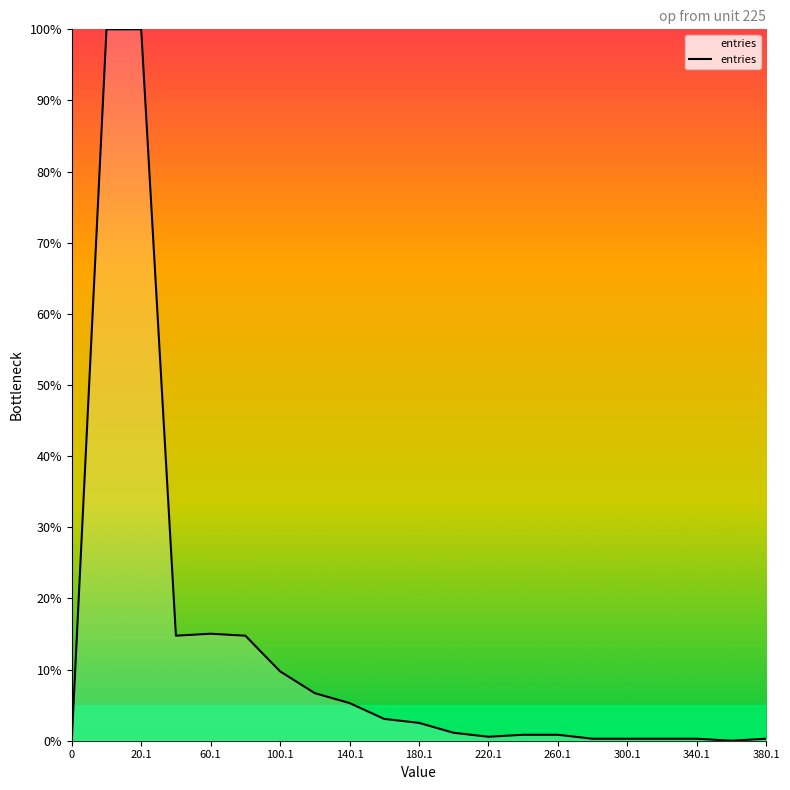

What is the difference between the maximum and minimum values?

100.0